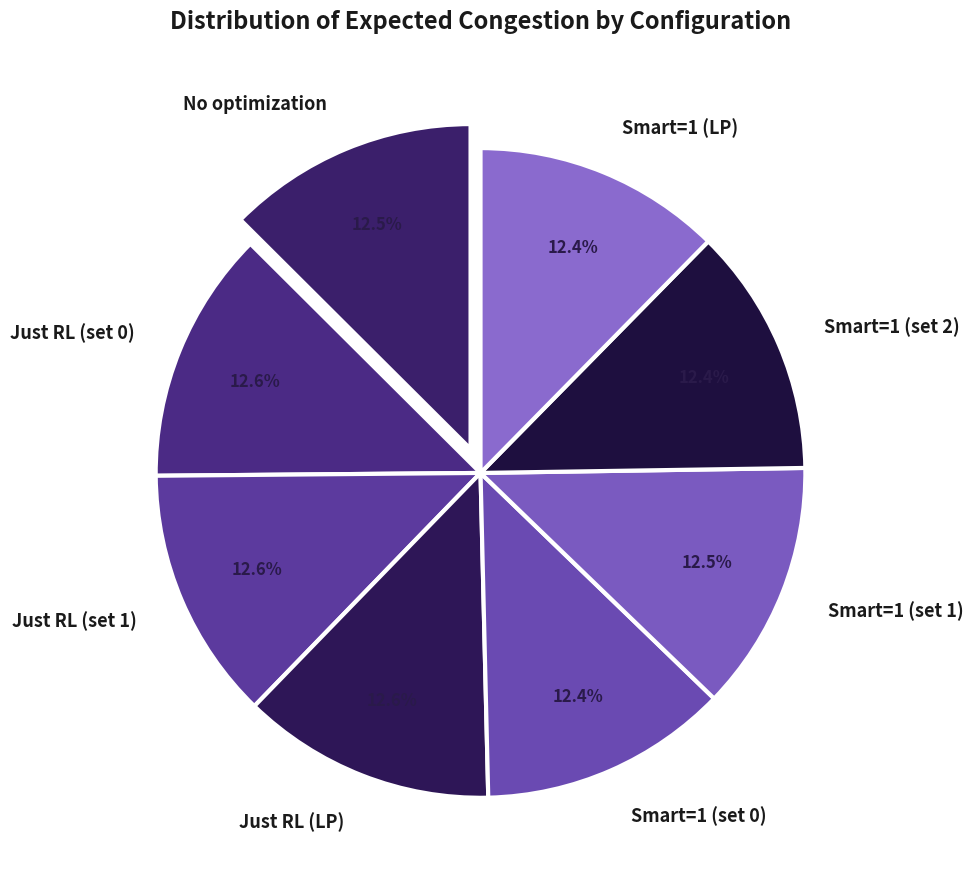

How many segments does this pie chart have?

8